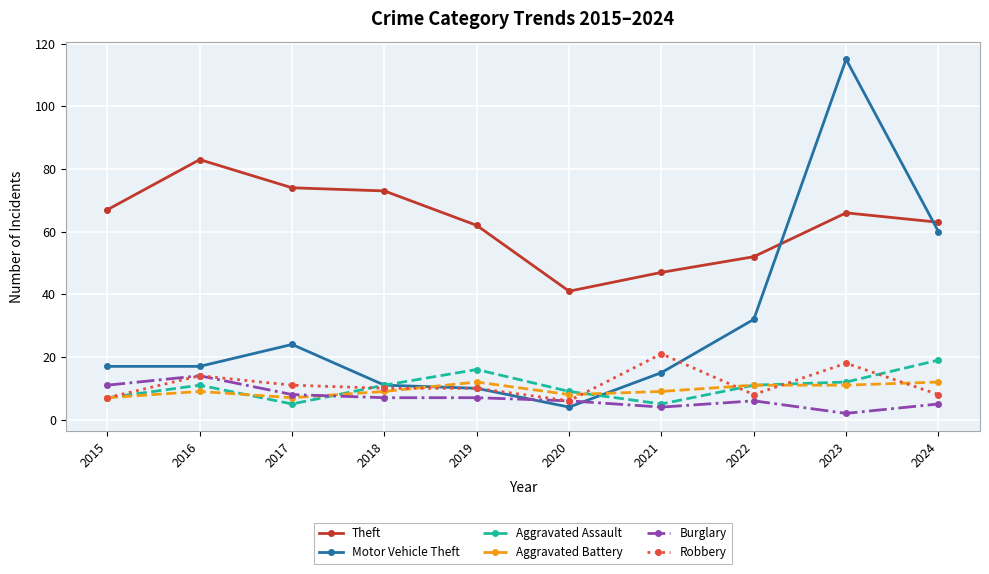

At which category is the sum across all series the highest?

2023